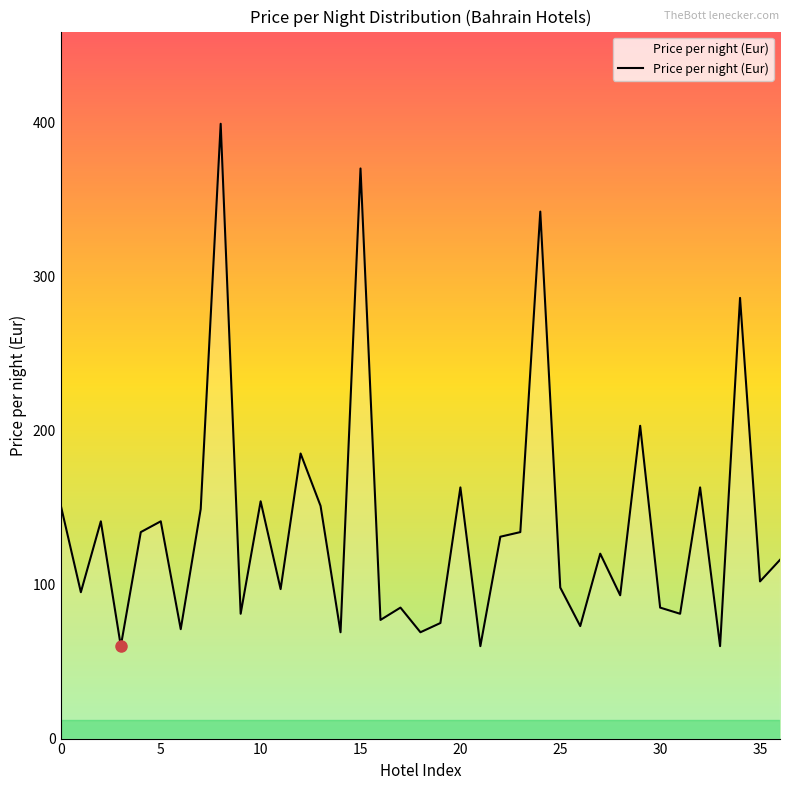

What is the maximum value shown in the chart?

399